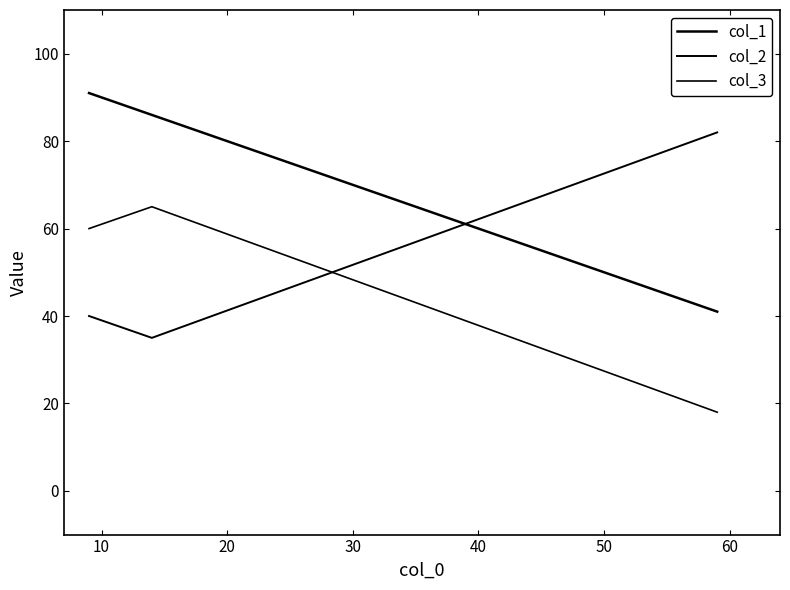

What is the value of the col_1 point at the 2nd from the left?

86